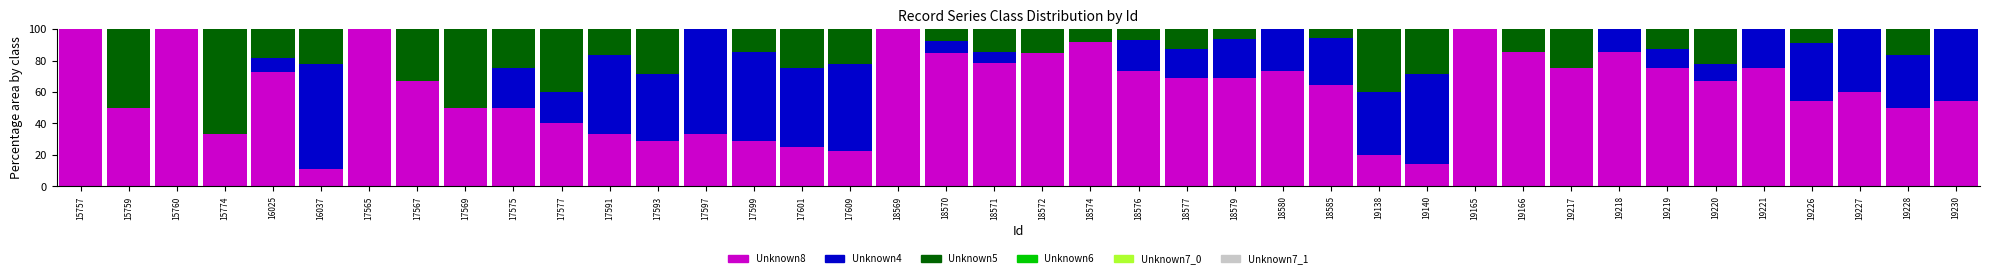

The value of Unknown8 at 15774 is 48.4. True or false?

False